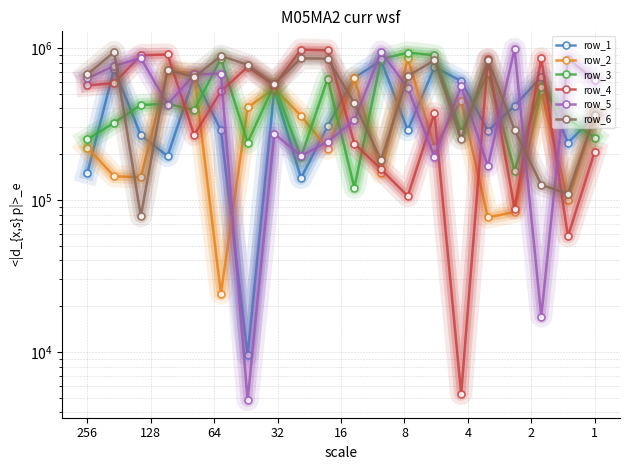

What is the value of the row_6 point at the 20th from the left?

359985